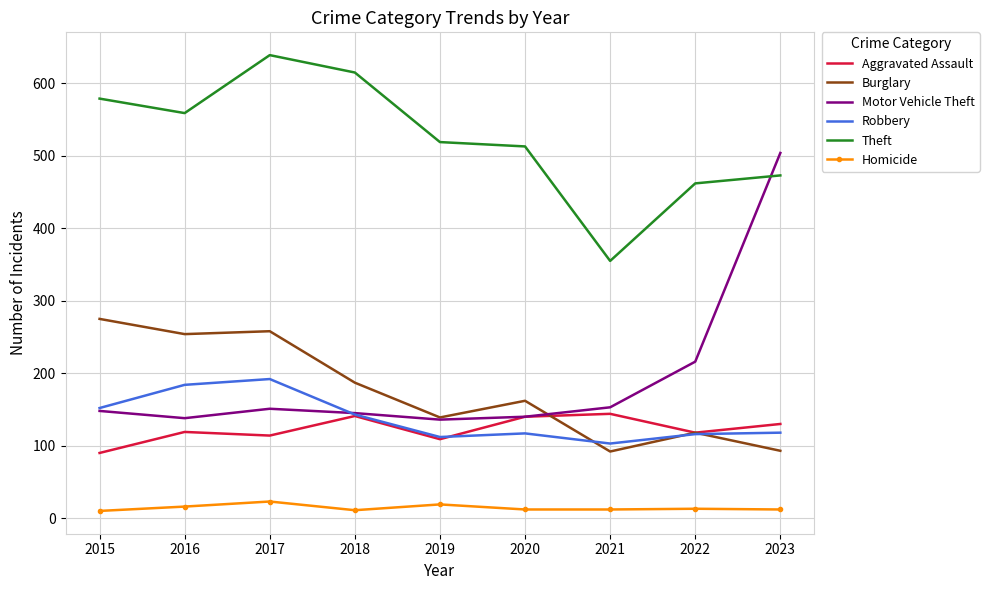

At which category does Motor Vehicle Theft reach its first local peak?

2017